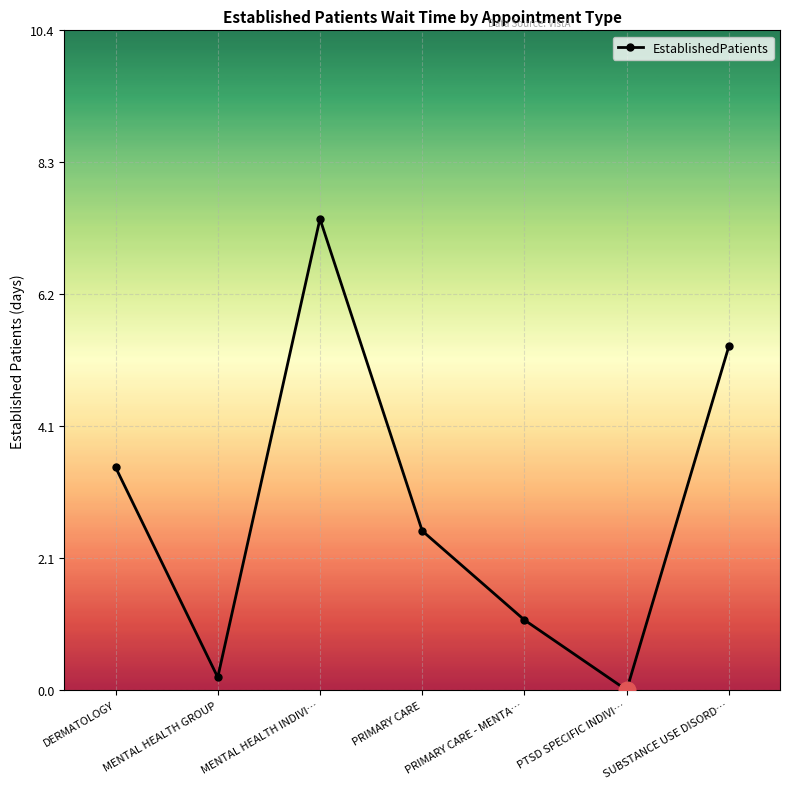

Where does the data first go above 2?

DERMATOLOGY